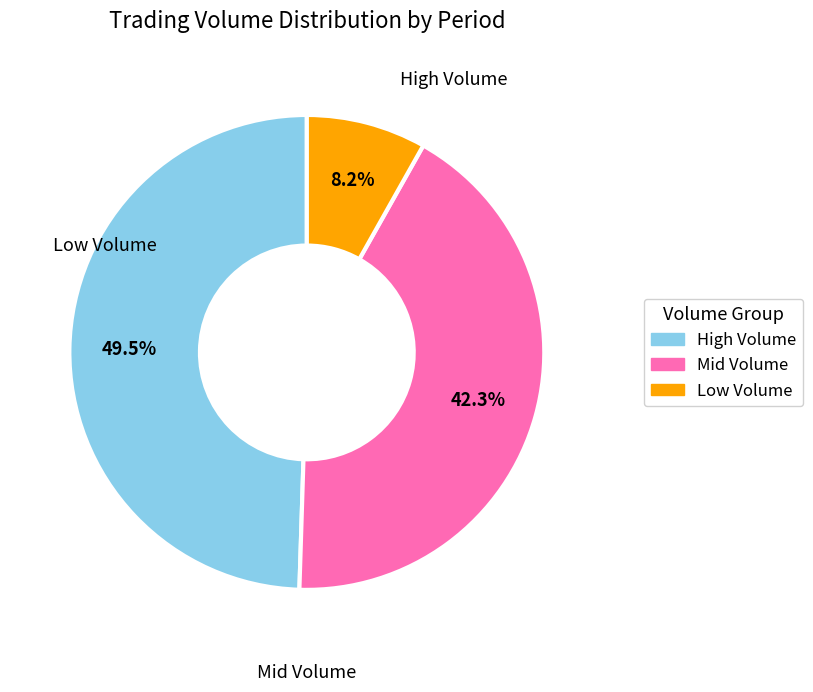

Is there a majority slice in this chart?

No